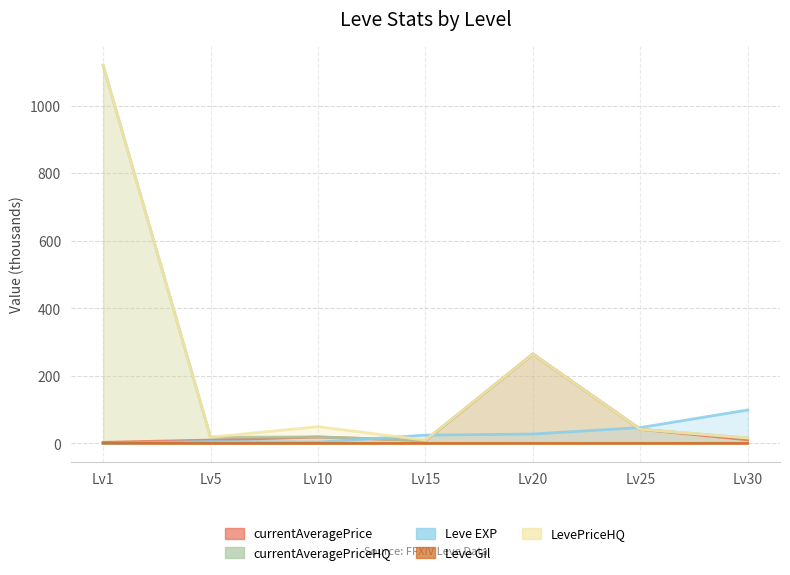

Rank the series by their maximum value, from lowest to highest.

Leve Gil, Leve EXP, currentAveragePrice, currentAveragePriceHQ, LevePriceHQ